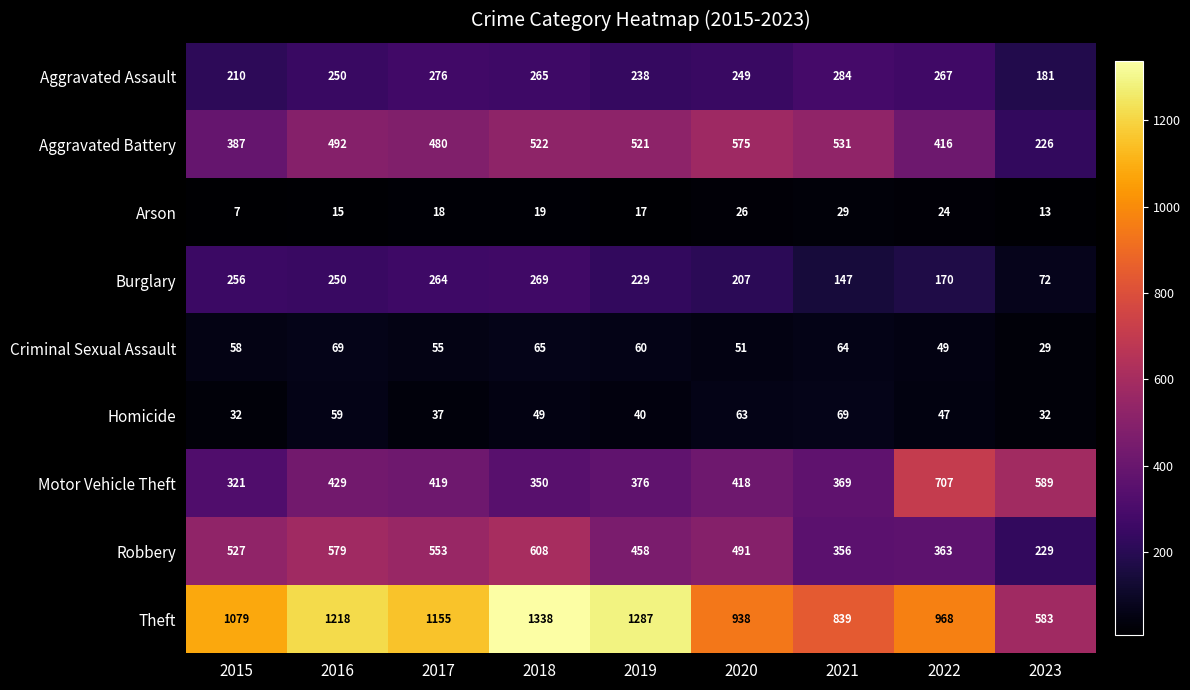

Where is Motor Vehicle Theft nearest to the value 514?

2023